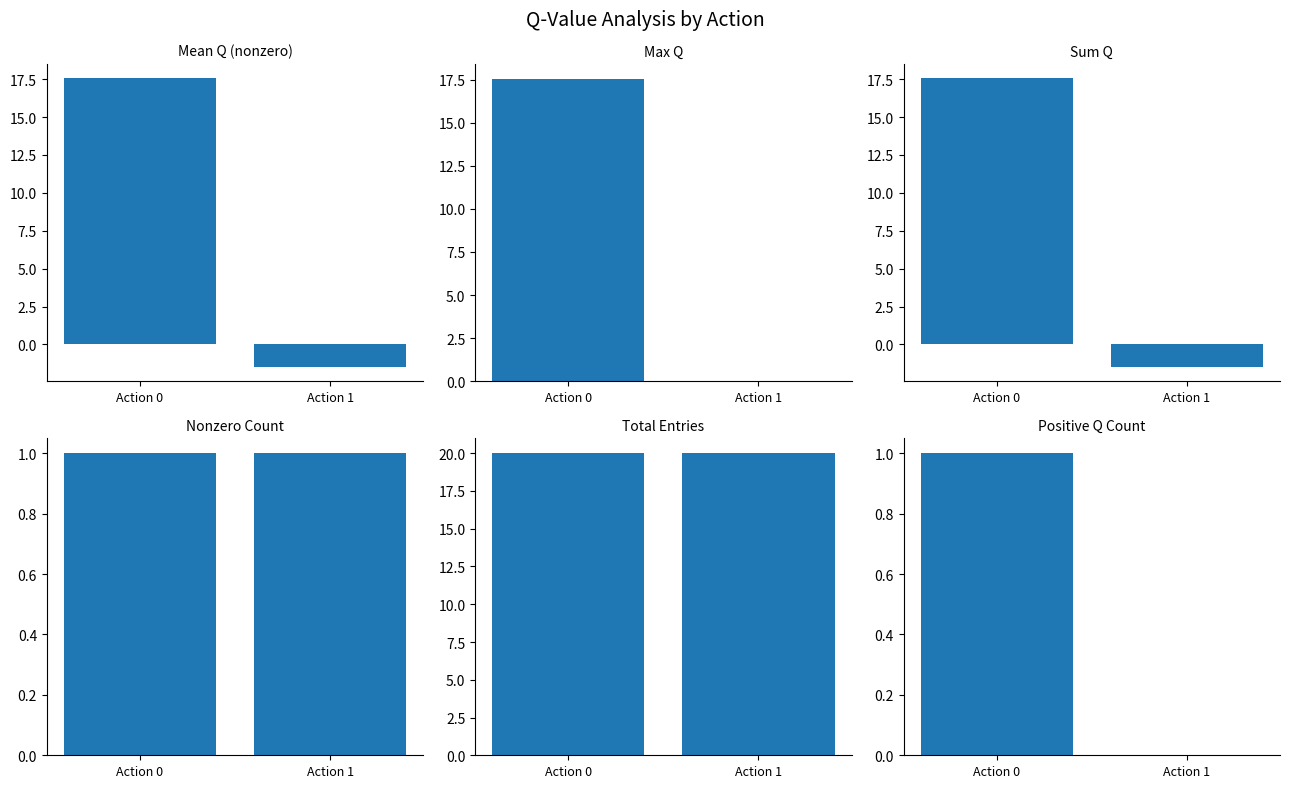

At how many categories does at least one series exceed -1?

2